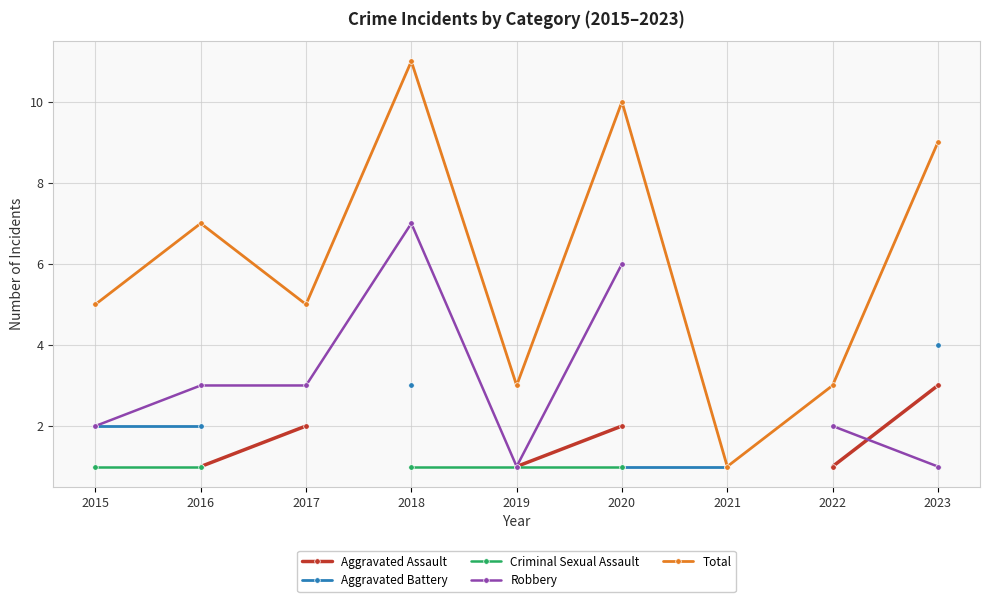

Rank the categories by Robbery value from lowest to highest.

2019, 2023, 2015, 2022, 2016, 2017, 2020, 2018, 2021